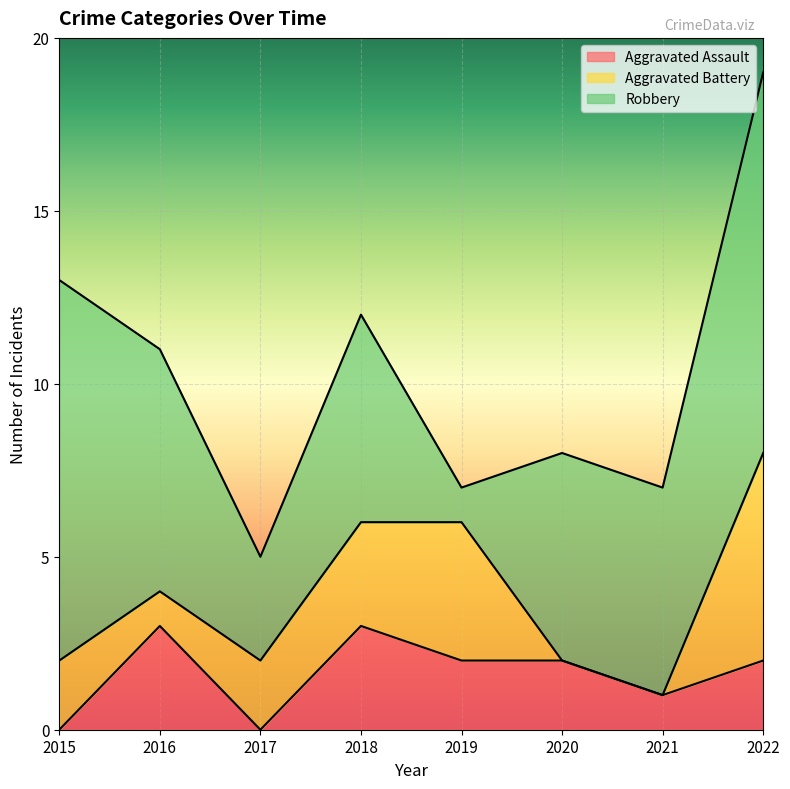

What is the minimum value for Robbery?

1